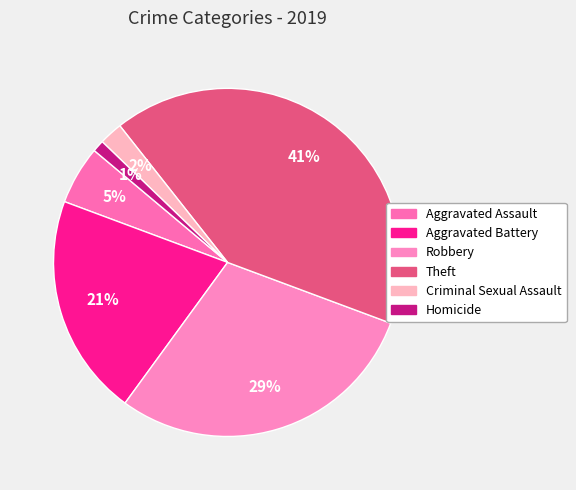

To the nearest percent, what portion does Aggravated Assault represent?

5%